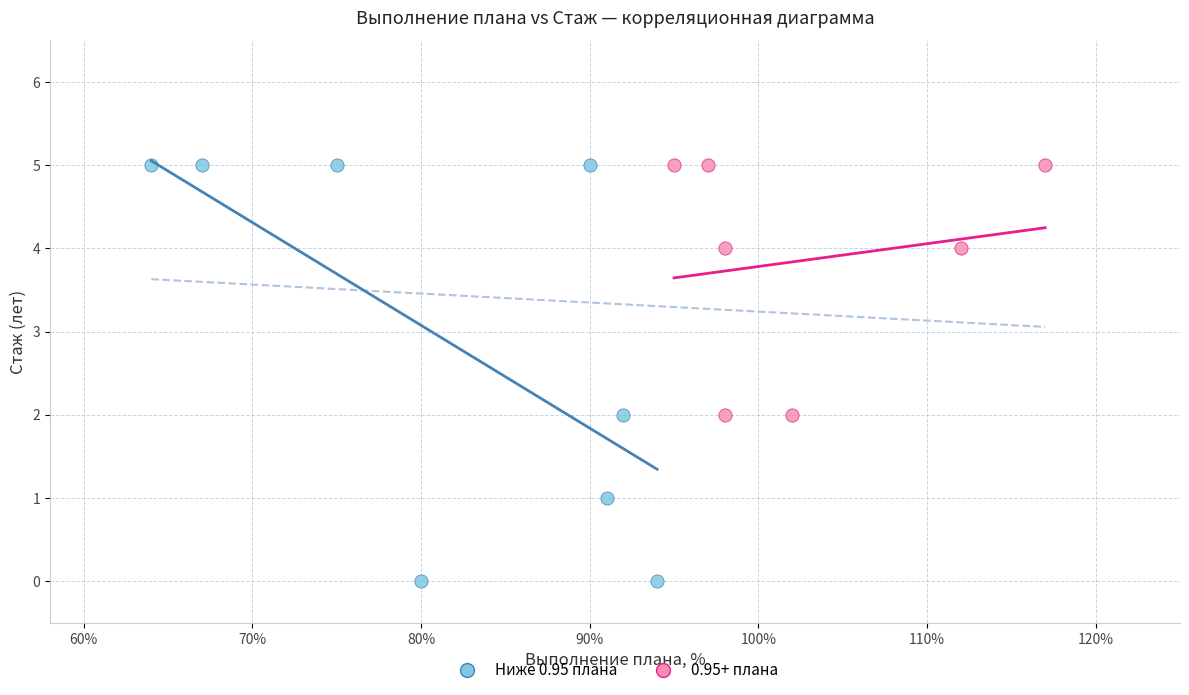

Which series has the widest spread of Y values?

Ниже 0.95 плана